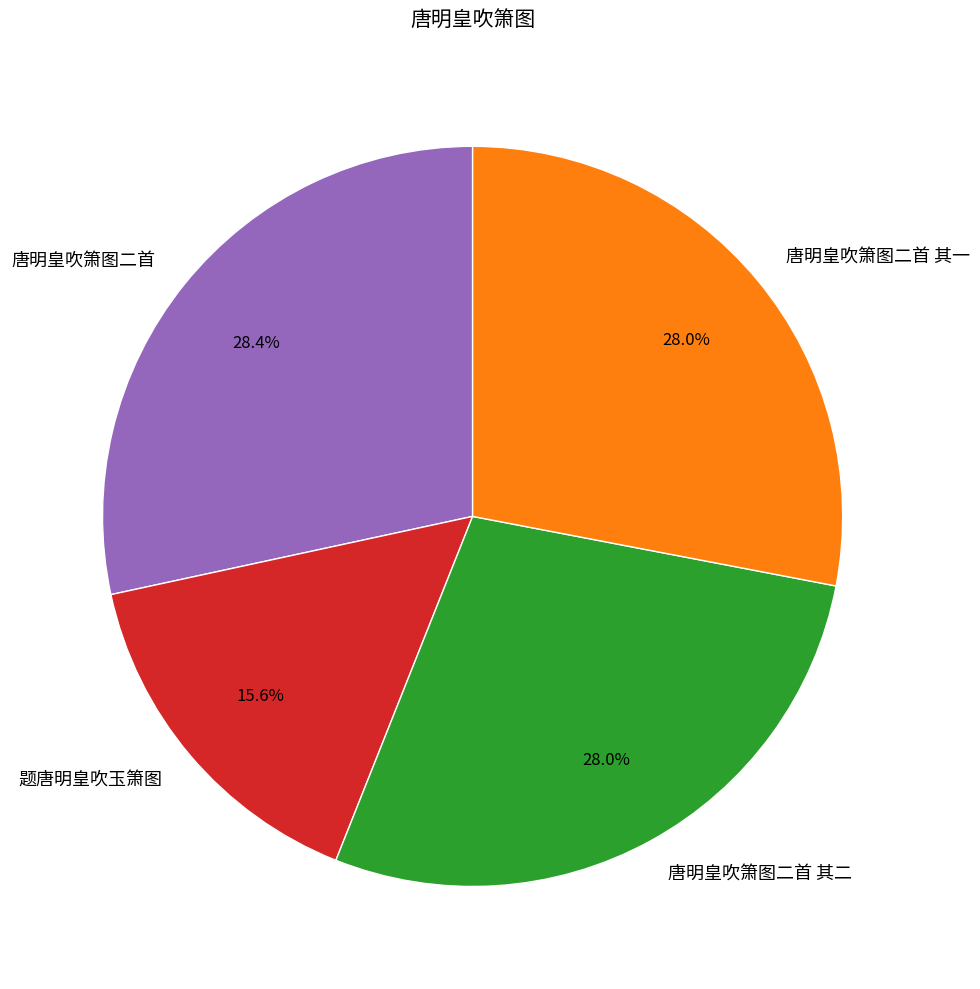

Between 唐明皇吹箫图二首 其二 and 题唐明皇吹玉箫图, which is larger?

唐明皇吹箫图二首 其二